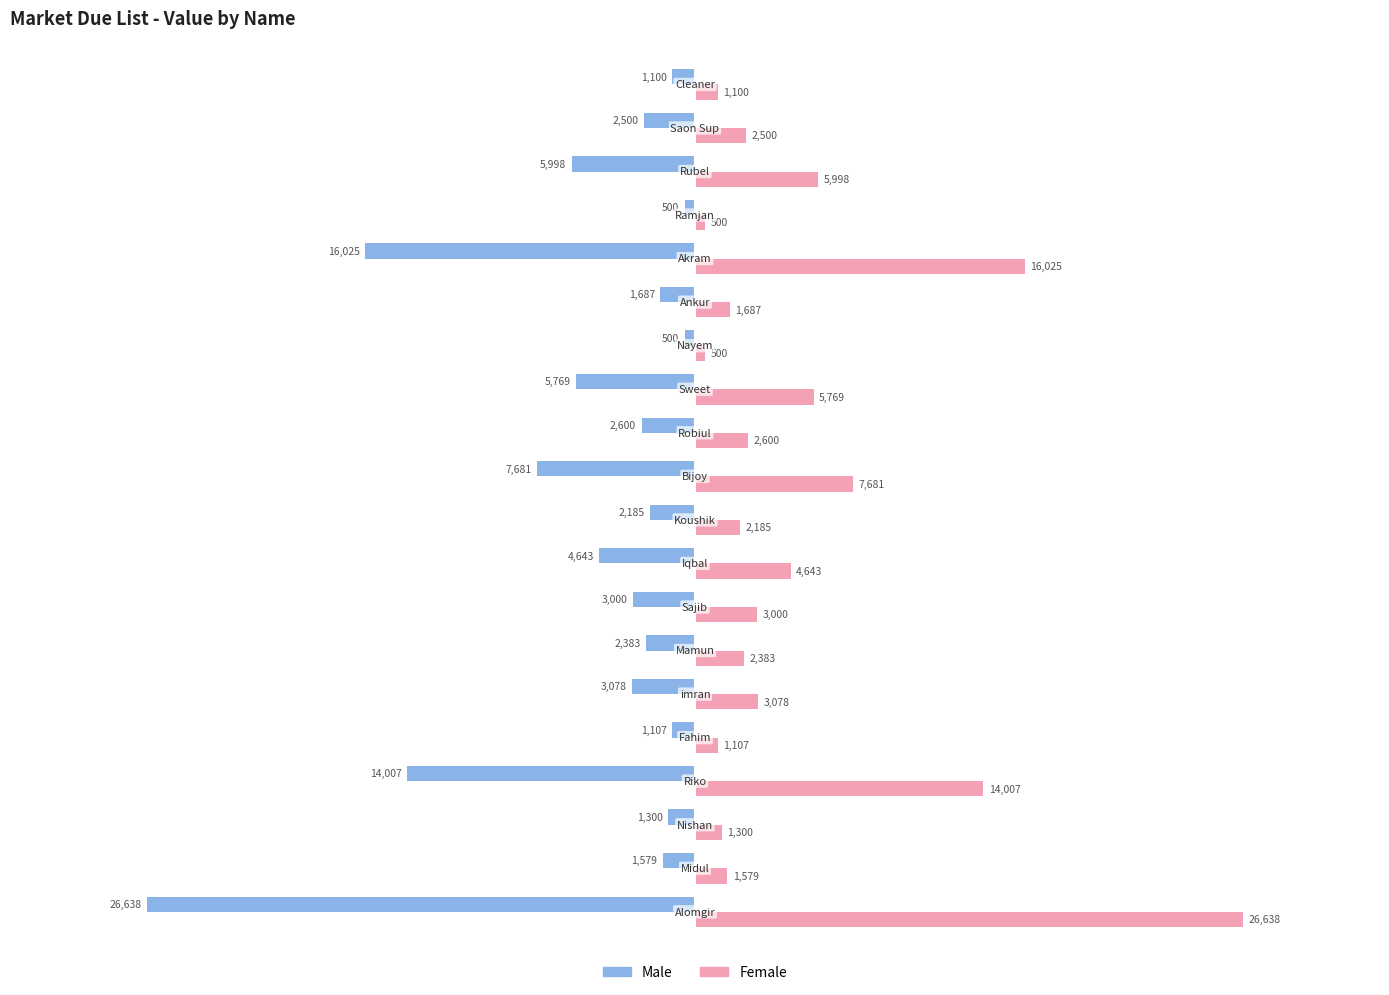

What is the maximum value for Female?

26638